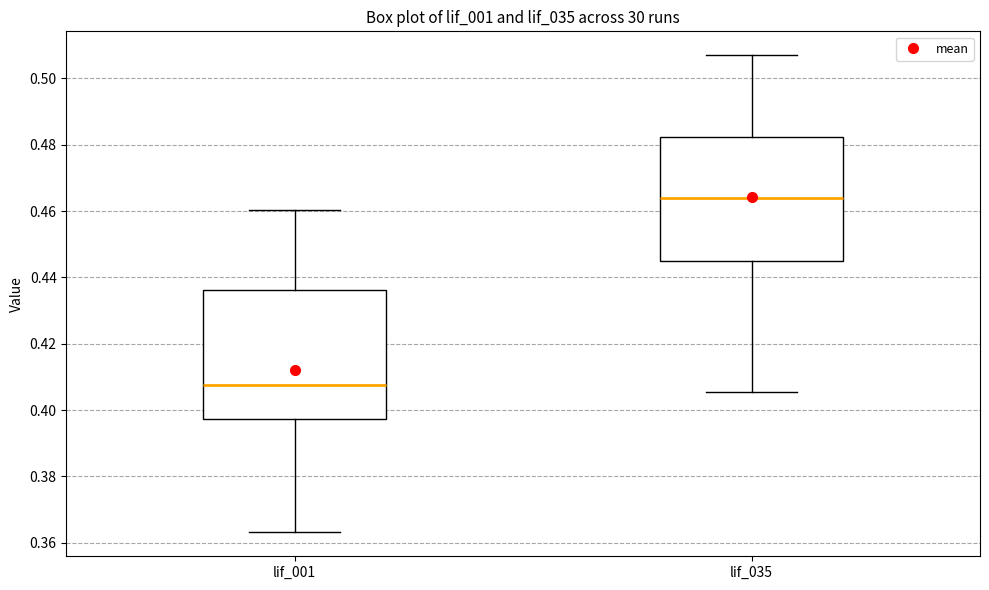

Where does the lower whisker of the box for lif_035 end on the y-axis? The values are not printed on the chart, so give them approximately, as read against the axis.

0.406